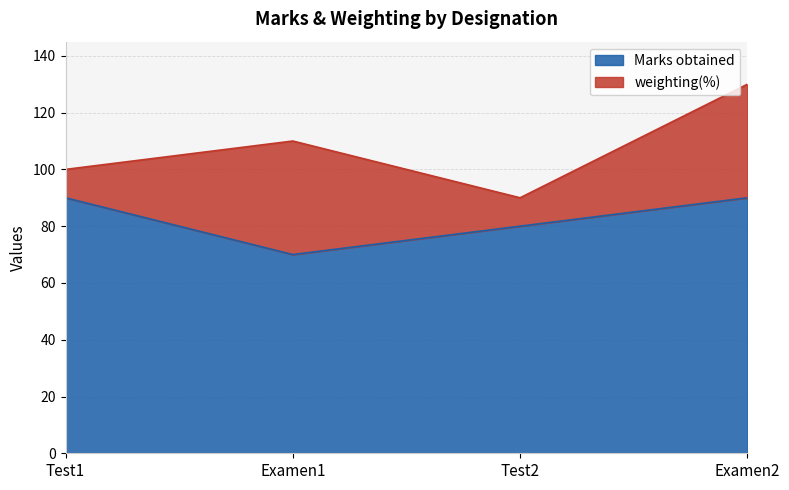

How many lines are shown in the chart?

2